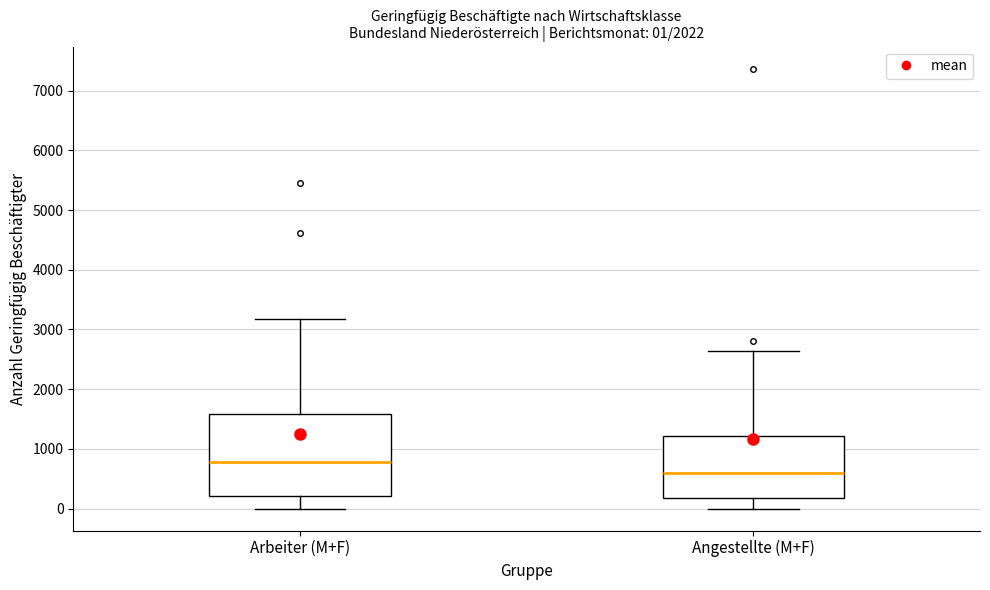

Which box has the highest median line?

Arbeiter (M+F)